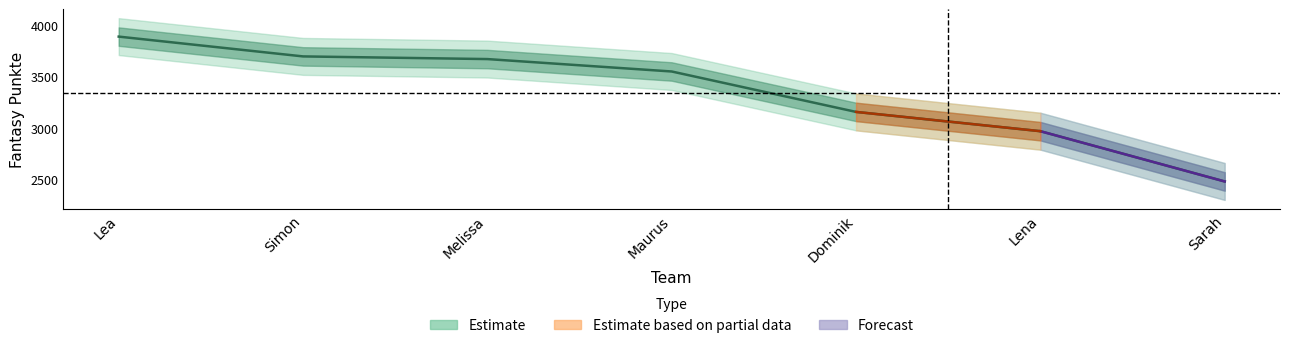

What is the label of the 4th point from the left?

Maurus